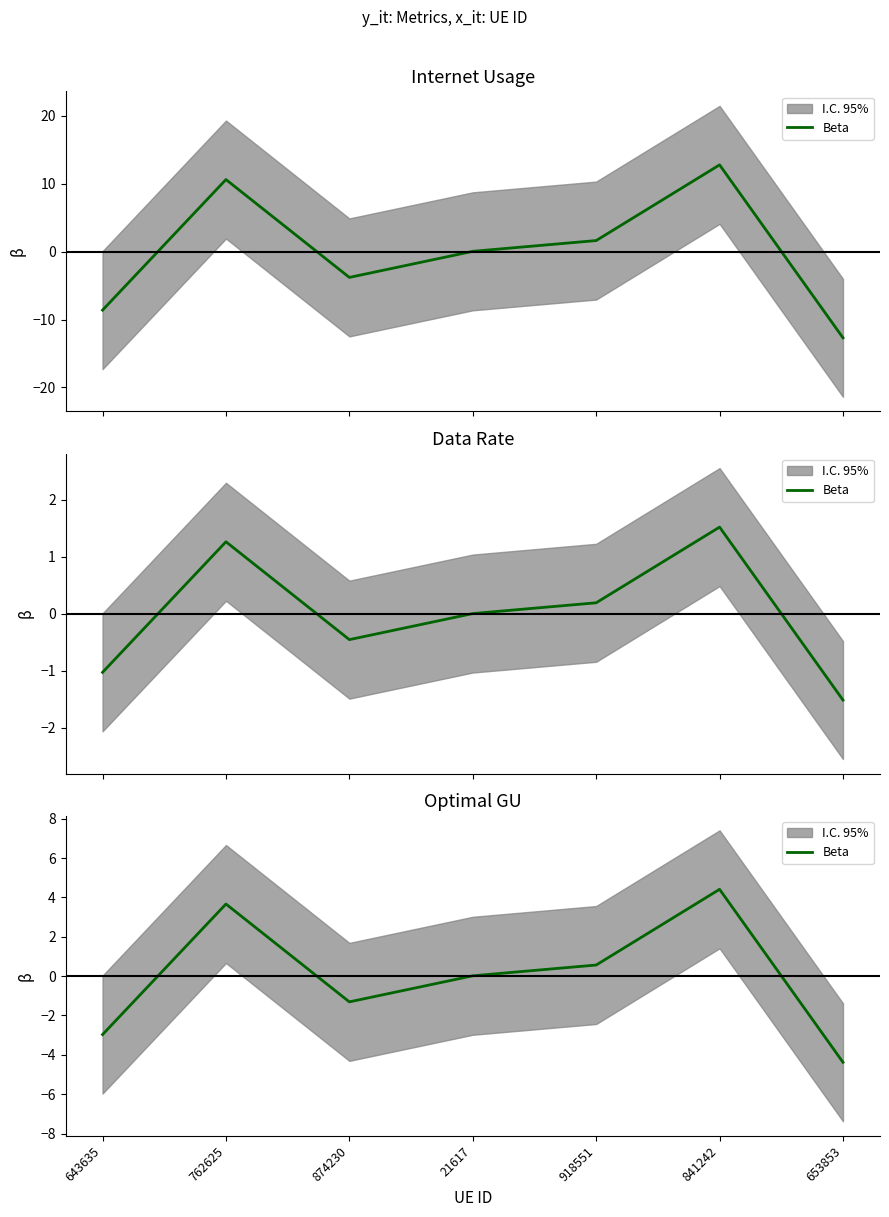

Reading left to right, what are all the values shown in this chart?

-3.0	3.7	-1.3	0.0	0.6	4.4	-4.4